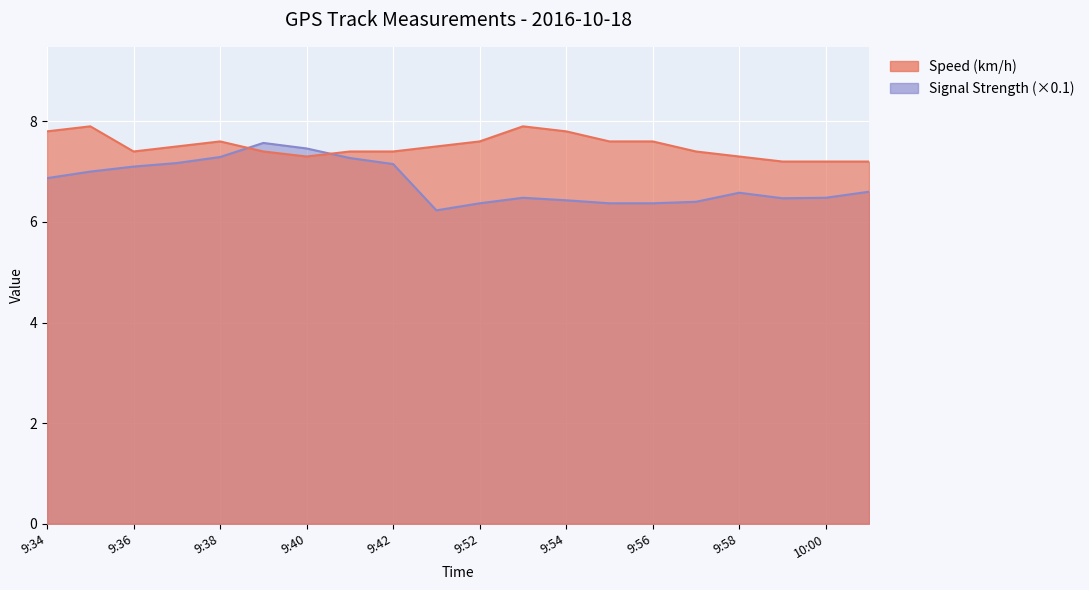

Which series ends up on top after the final intersection of Speed (km/h) and Signal Strength?

Speed (km/h)